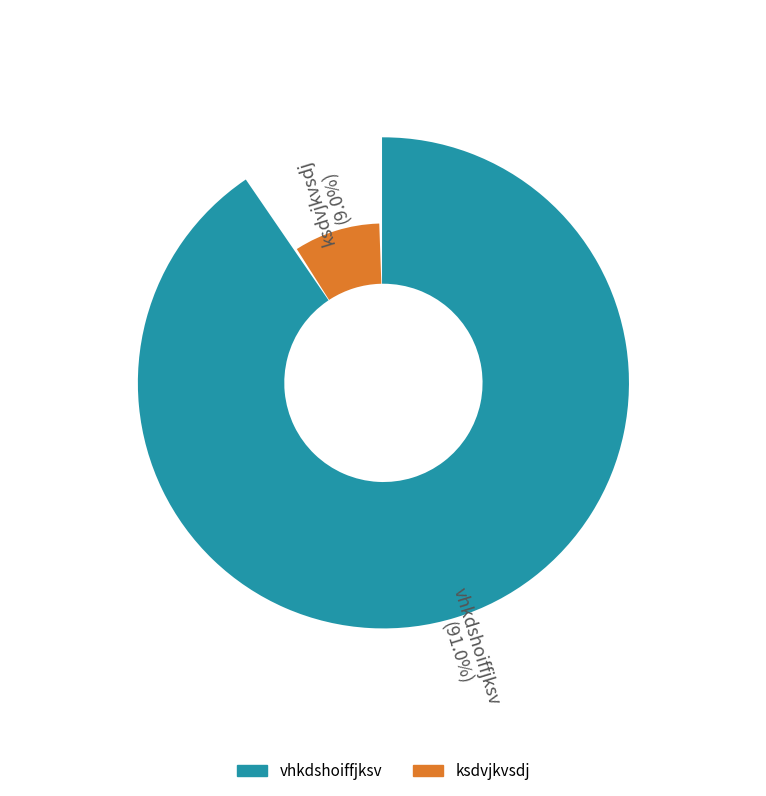

True or false: vhkdshoiffjksv accounts for 83% of the total.

False